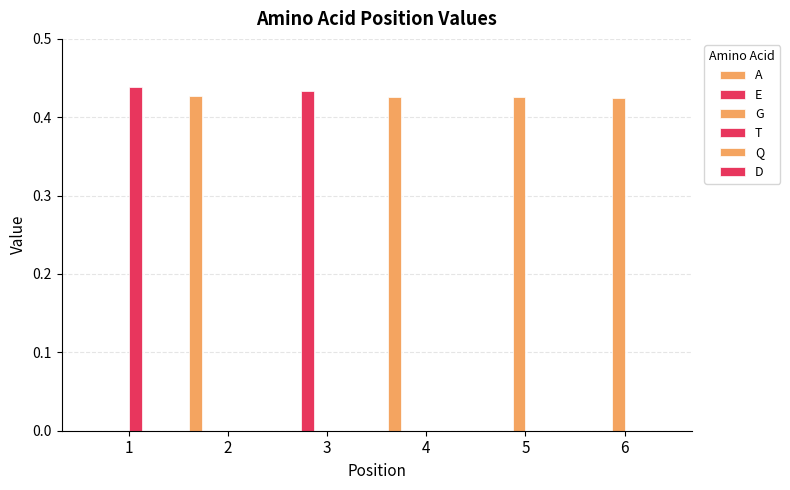

How many groups of bars are there?

6